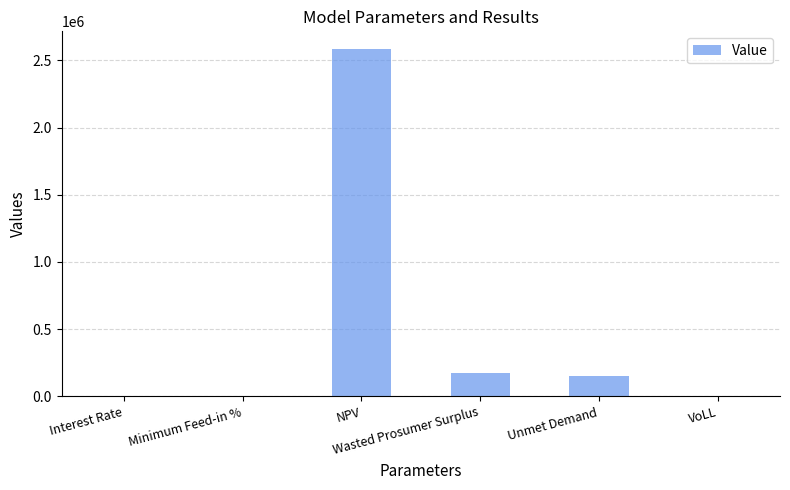

What value does the data have at Unmet Demand?

148585.5